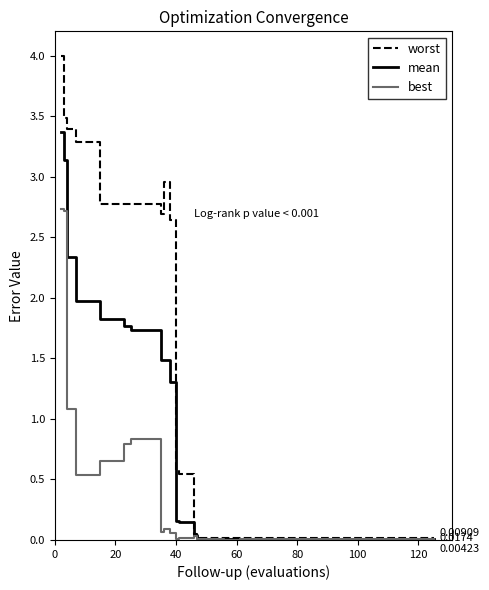

Does the chart display data point markers on the line(s)?

No